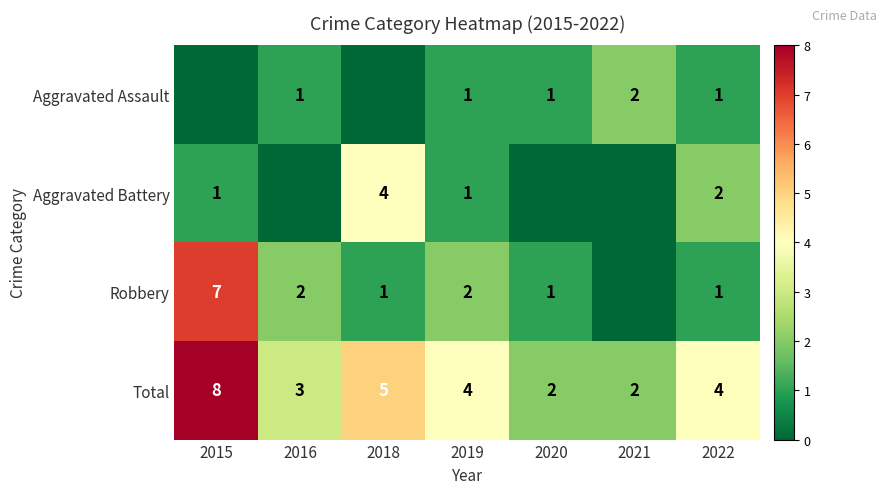

Which has a higher value, 2015 or 2020?

2020